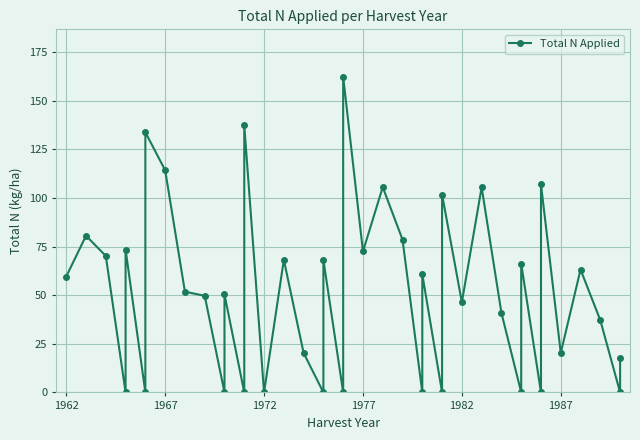

Reading left to right, what are all the values shown in this chart?

59.6	80.6	70.2	0.0	73.5	0.0	133.8	114.3	51.8	49.7	0.0	50.4	0.0	137.4	0.0	68.2	20.3	0.0	68.2	0.0	162.4	72.5	105.6	78.6	0.0	60.8	0.0	101.8	46.4	105.5	40.9	0.0	66.3	0.0	107.0	20.3	63.2	37.1	0.0	17.5